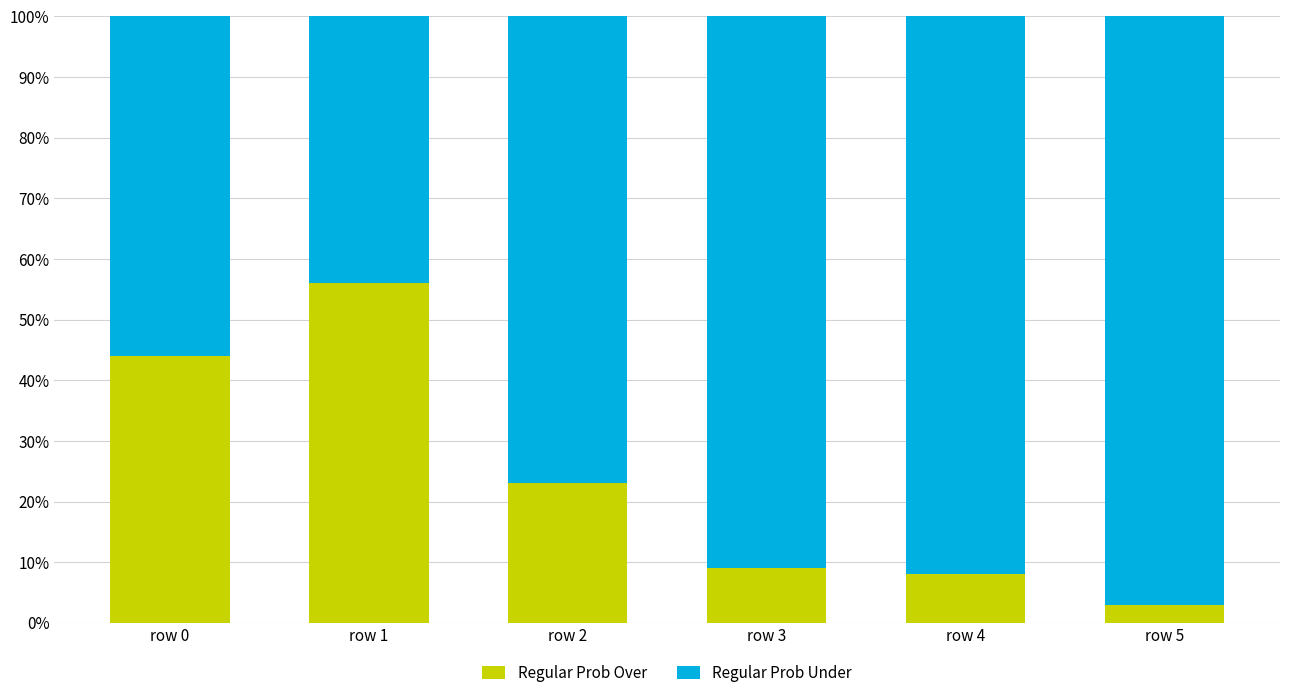

Where is Regular Prob Over nearest to the value 29?

row 2